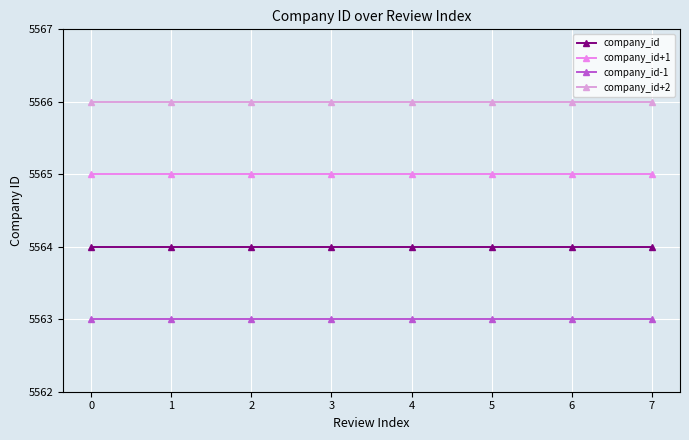

At 5, list the series in order from largest to smallest.

company_id+2, company_id+1, company_id, company_id-1